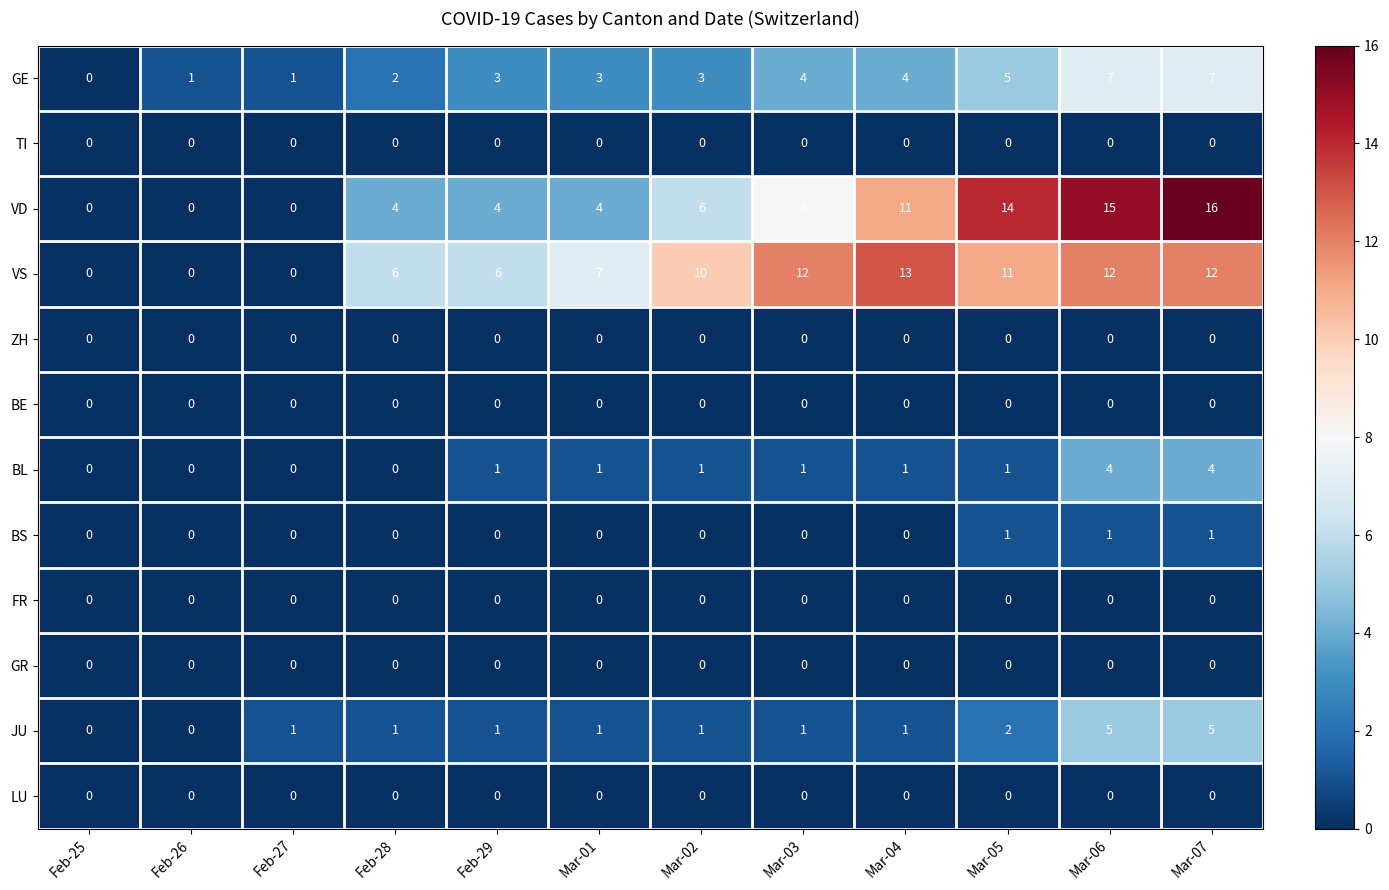

What is the maximum value shown in the chart?

16